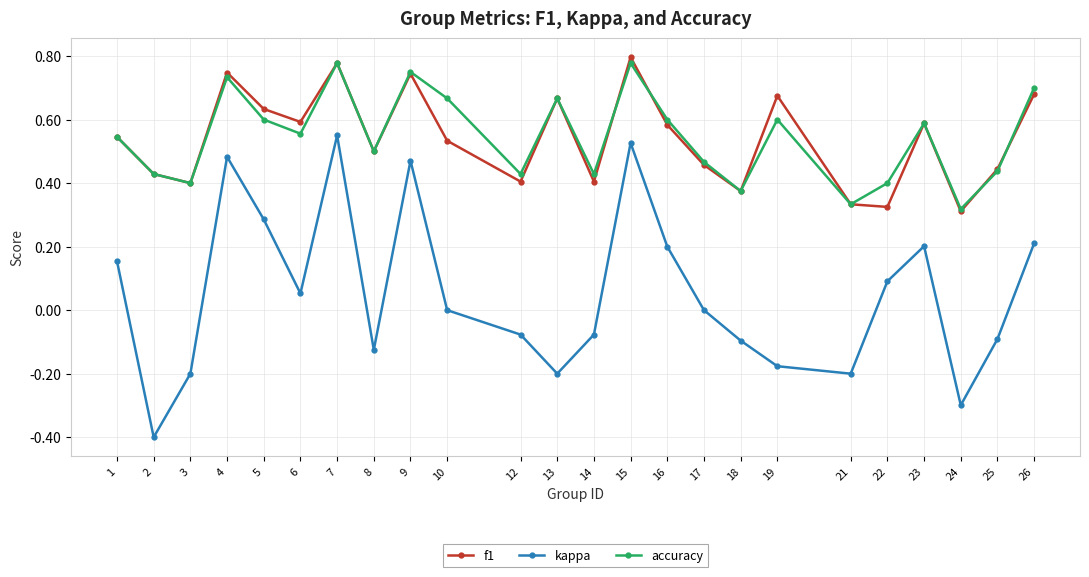

The value of kappa at 23 is 0.2. True or false?

True